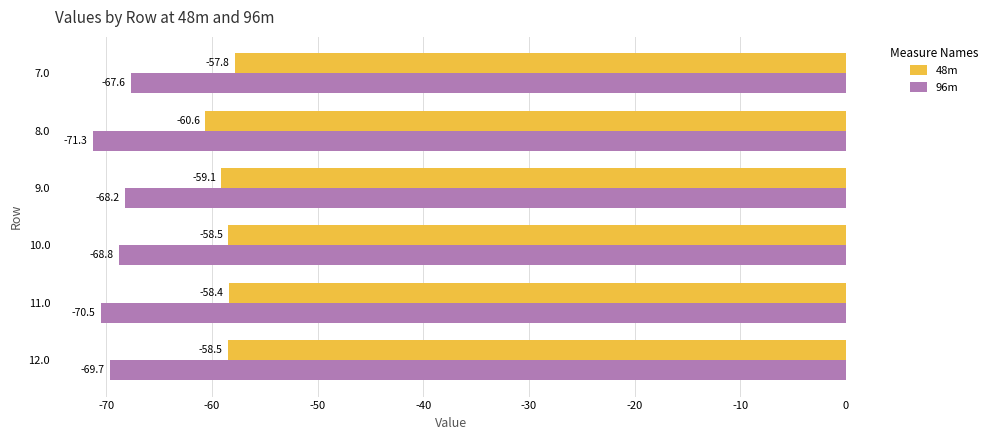

How many categories are shown in the chart?

6